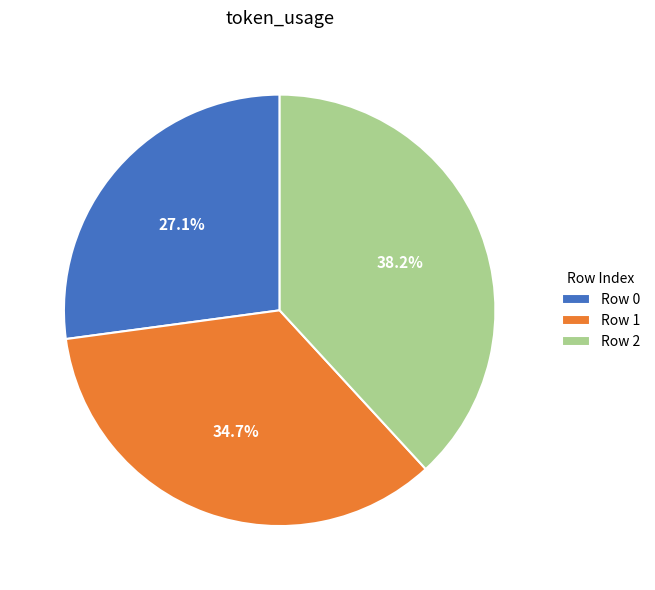

Count the number of slices in the pie.

3